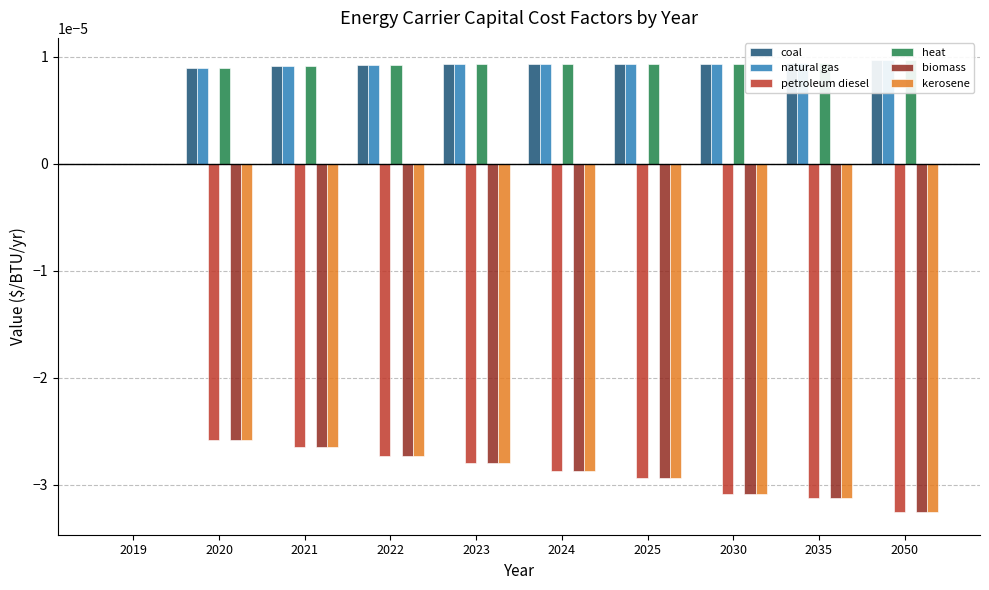

Which series has the widest spread of values?

petroleum diesel